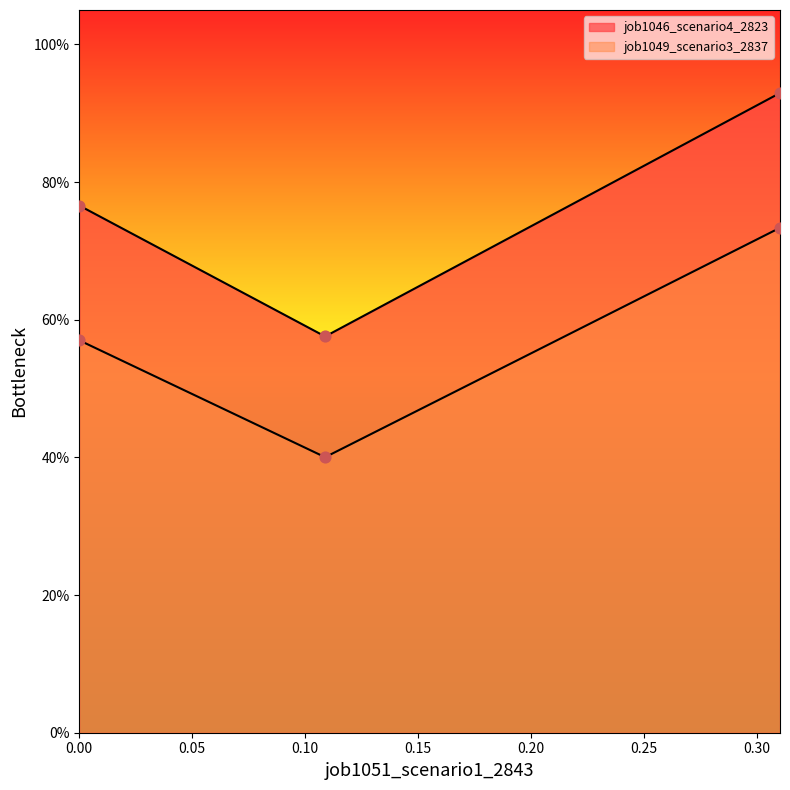

Which series has the largest total across all categories?

job1046_scenario4_2823